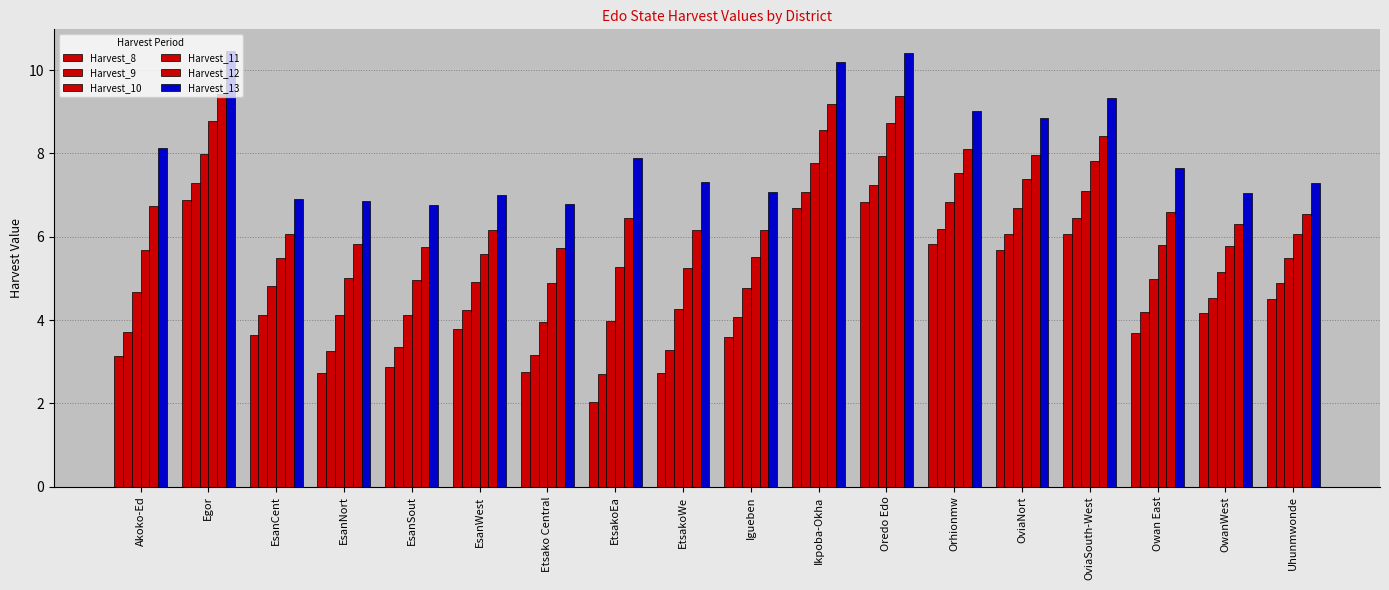

Does the chart contain stacked bars?

No